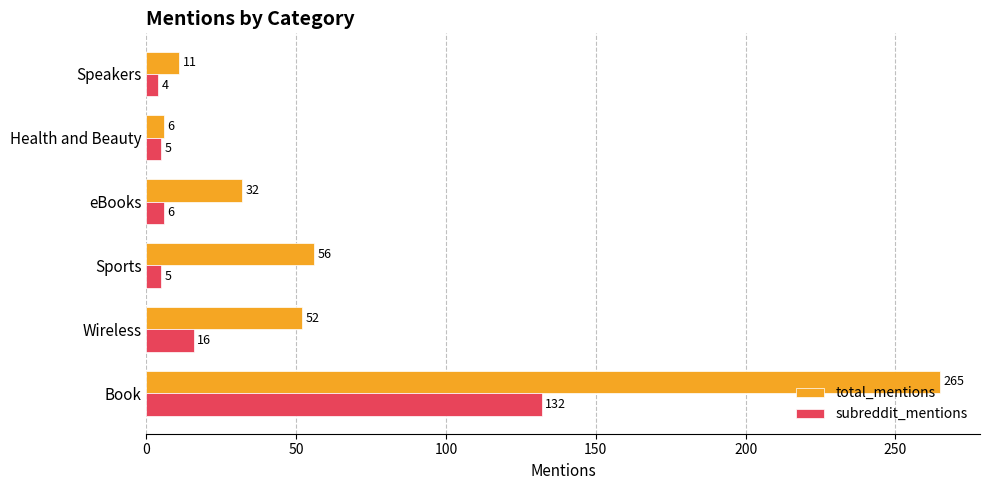

How many series are shown in this chart?

2